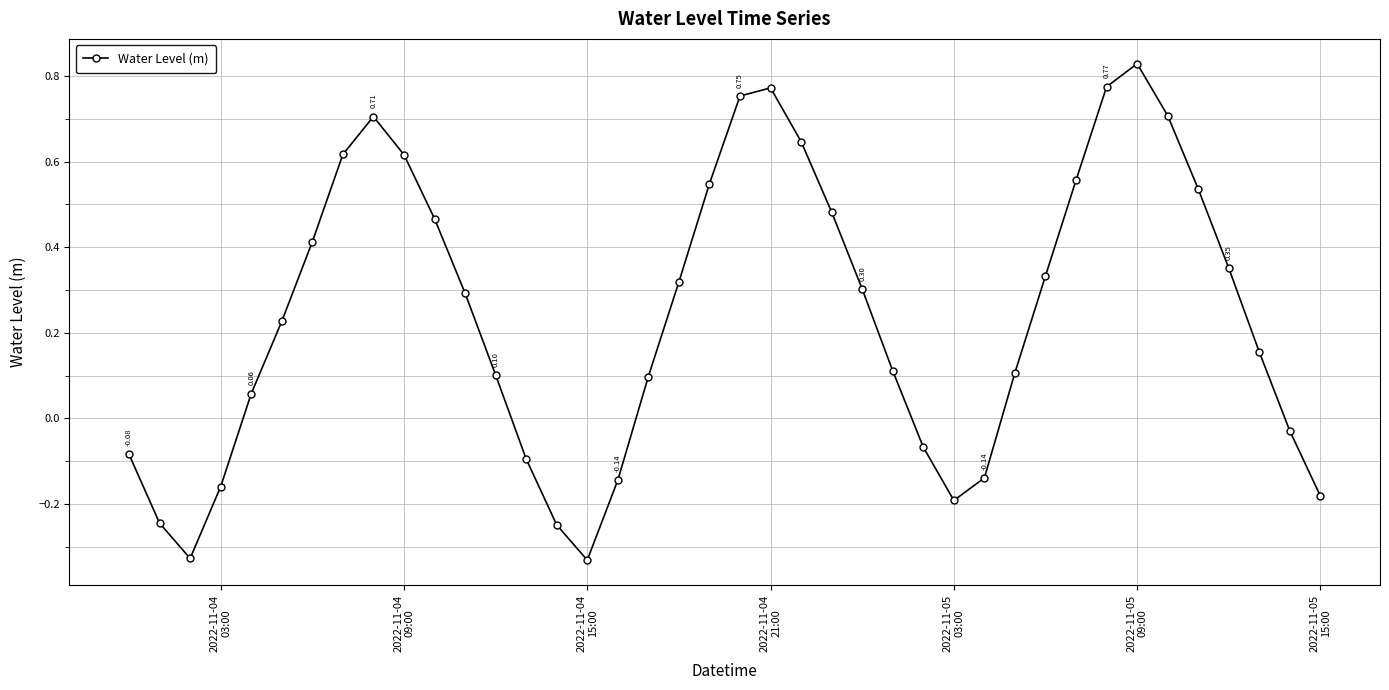

What is the difference between the second highest and second lowest values?

1.1